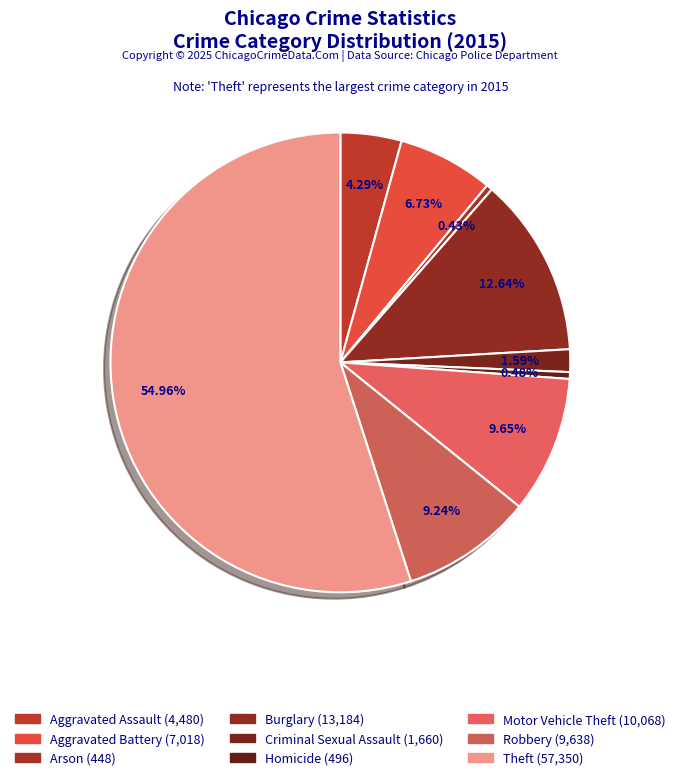

Is it true that Robbery is 9% of the pie?

True